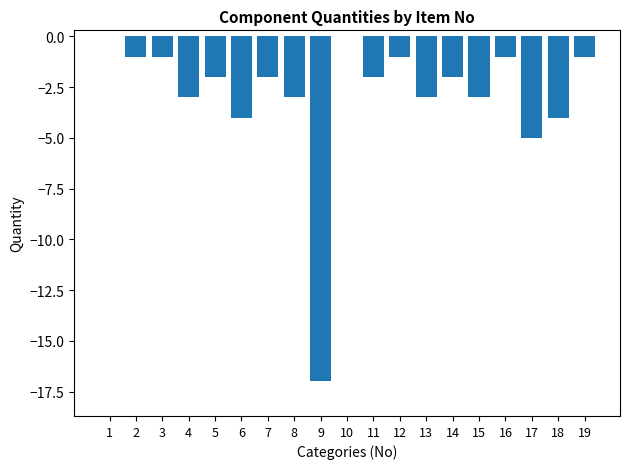

Is it true that the value at 2 is -1?

True